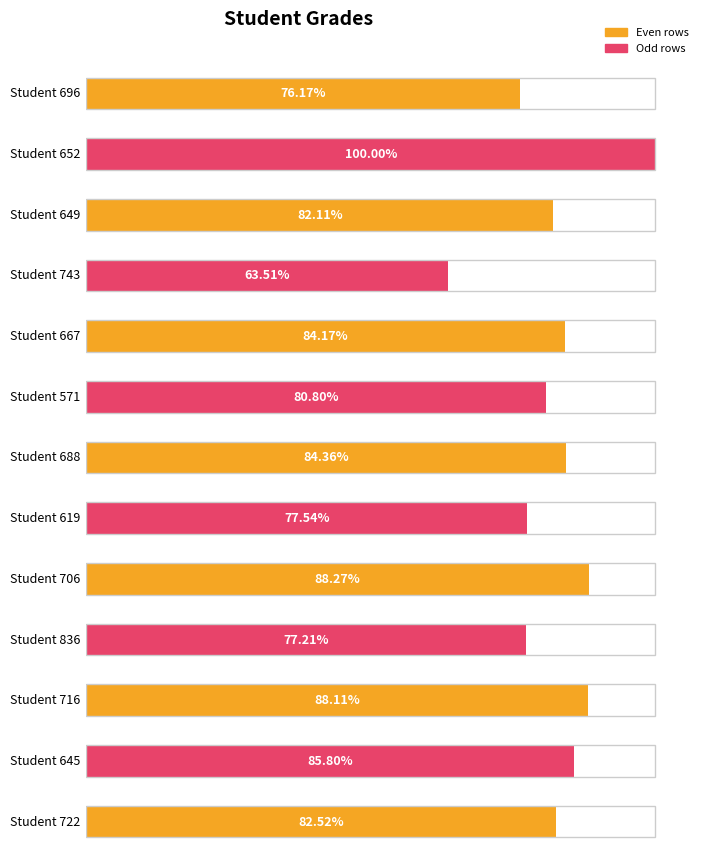

What is the smallest value displayed?

63.5